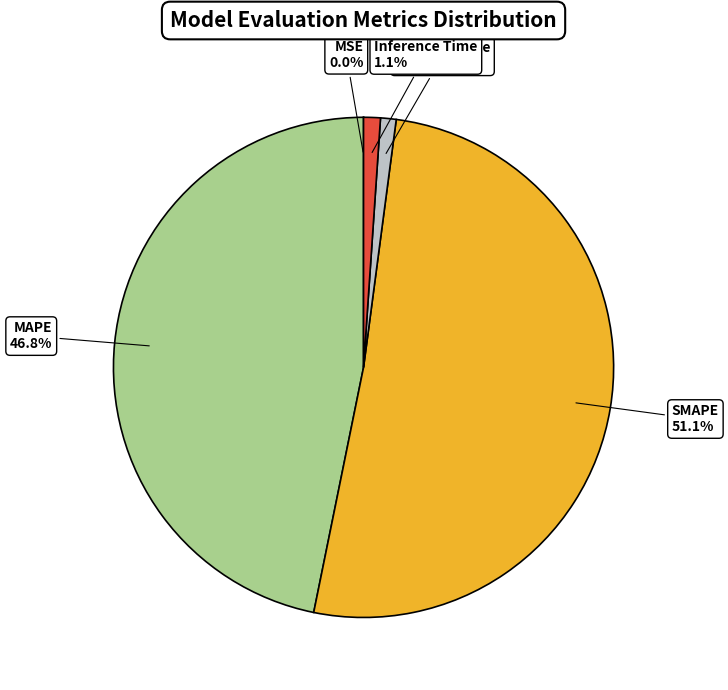

Between Training Time and MAPE, which is larger?

MAPE